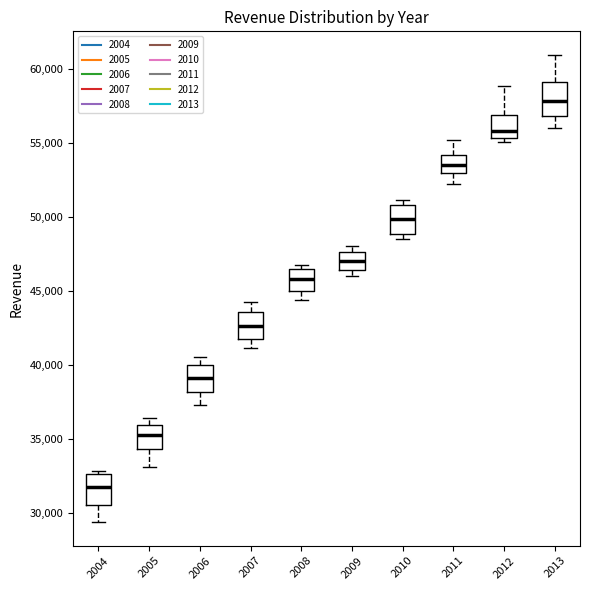

Which box has the lowest median line?

2004